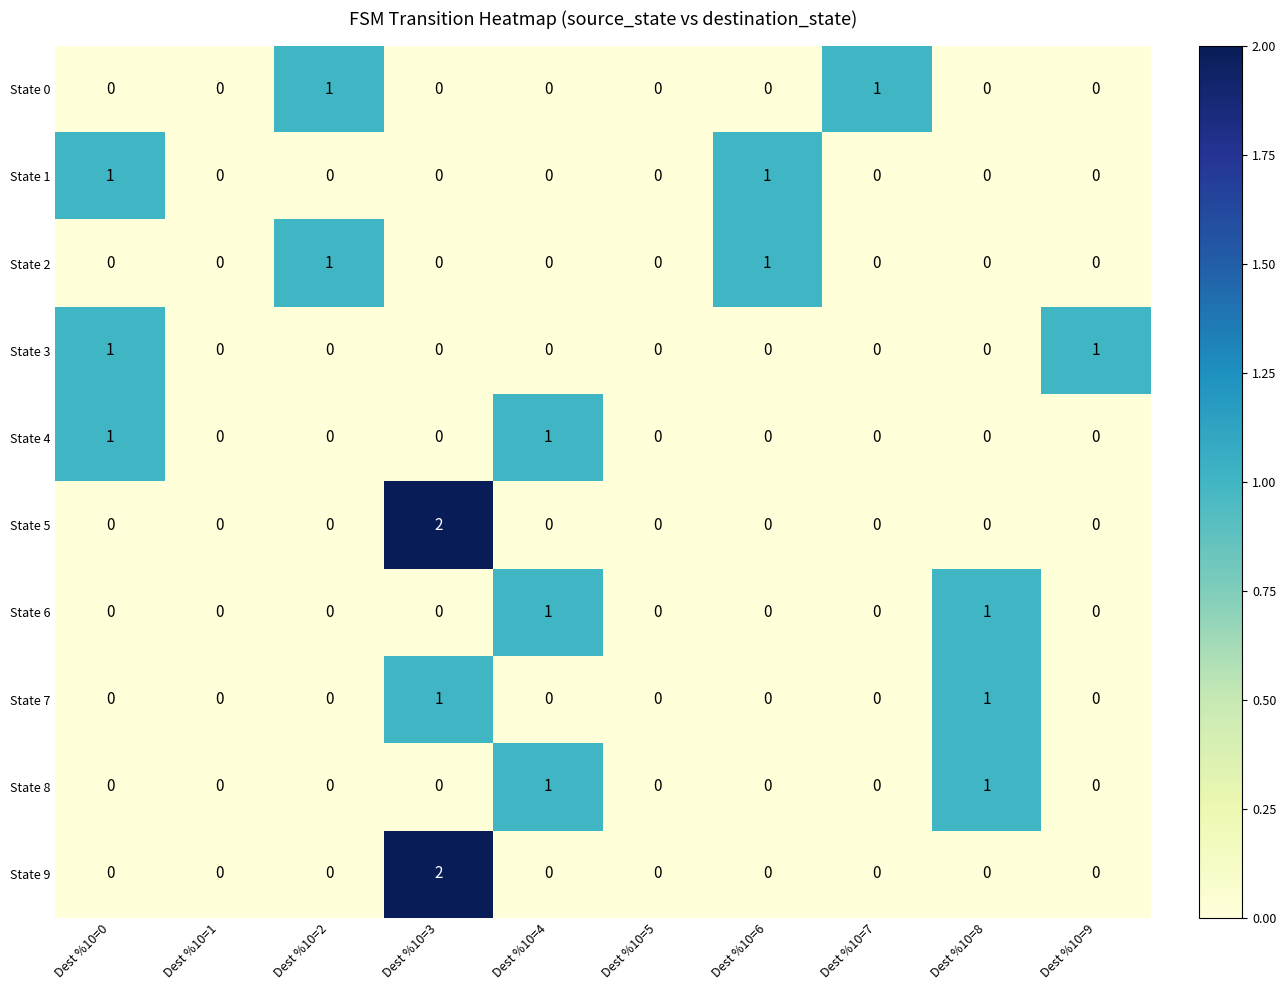

What is the total value across all series at Dest %10=4?

3